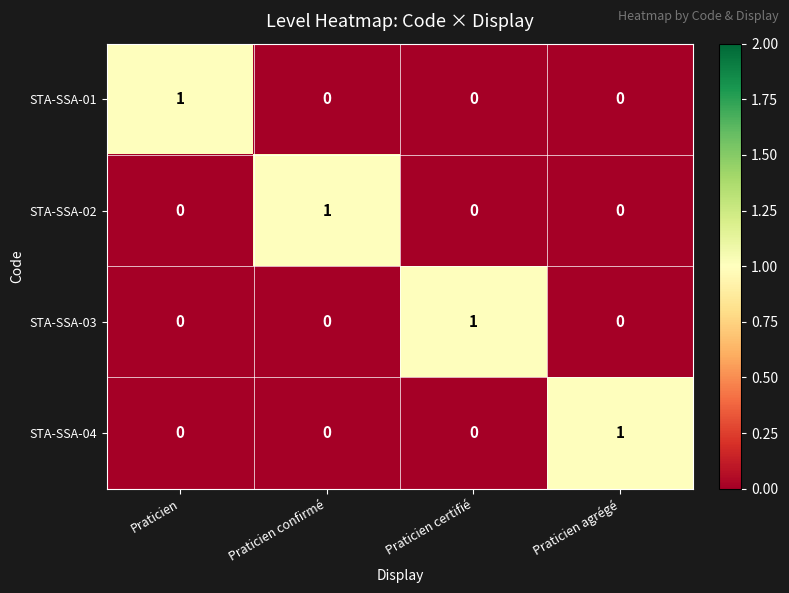

Is it true that STA-SSA-02 equals 0 at Praticien agrégé?

True